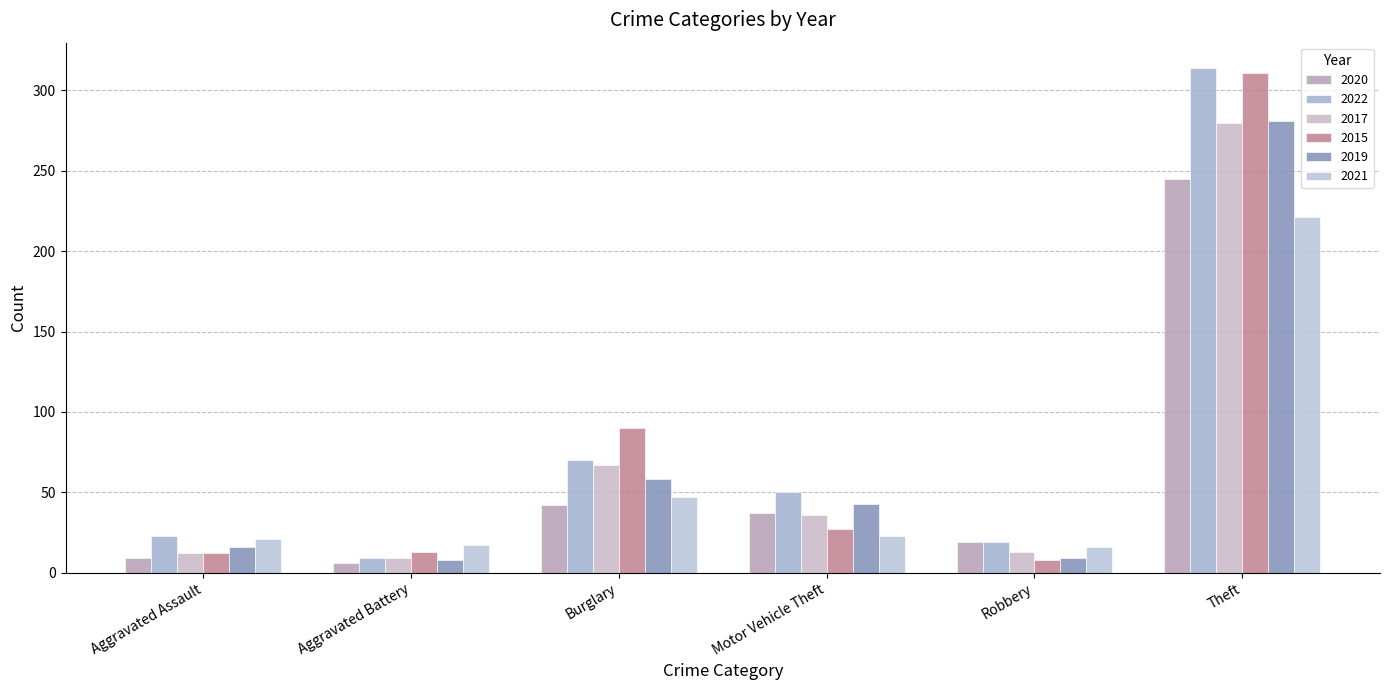

What is the label of the 3rd bar from the right?

Motor Vehicle Theft